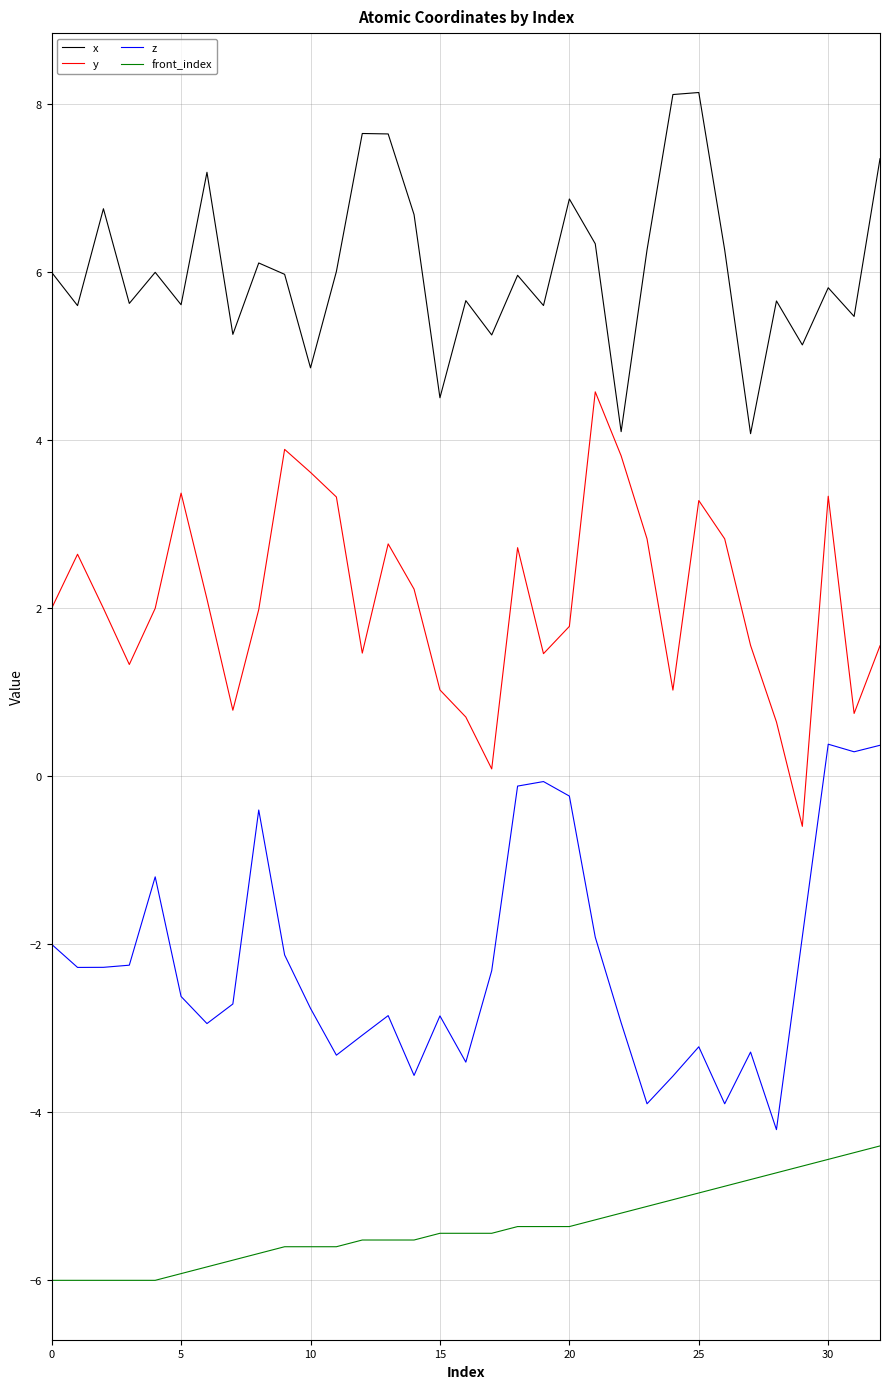

What is the difference between the maximum and minimum values in the x series?

4.1